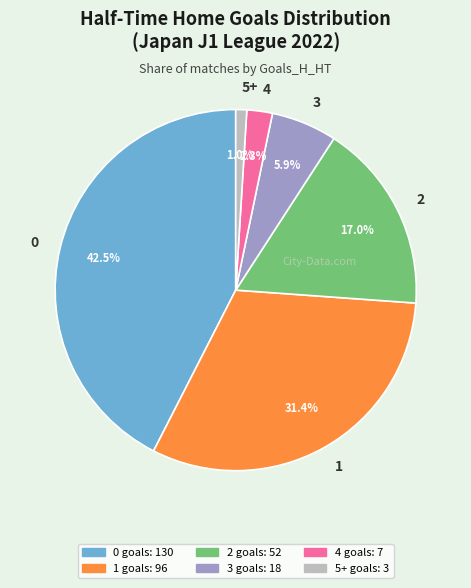

Count the number of slices in the pie.

6